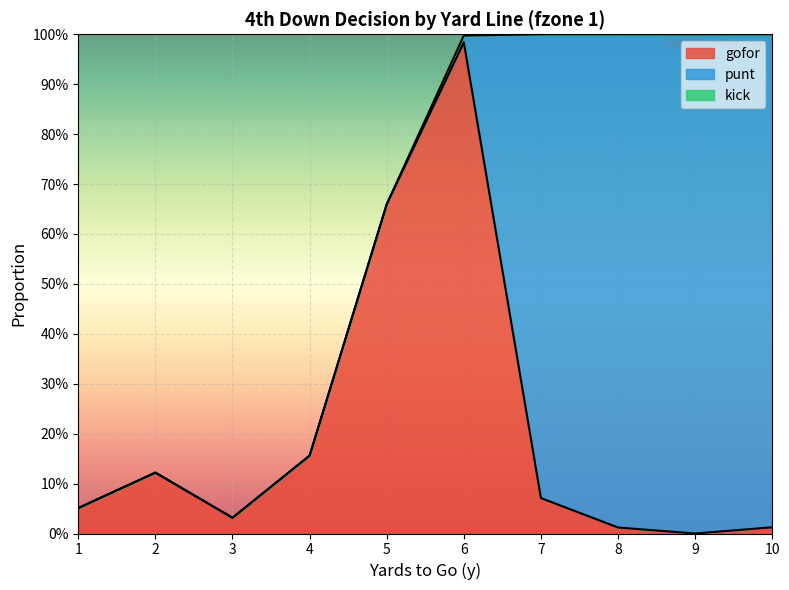

Rank the series at 6 from lowest to highest value.

kick, punt, gofor